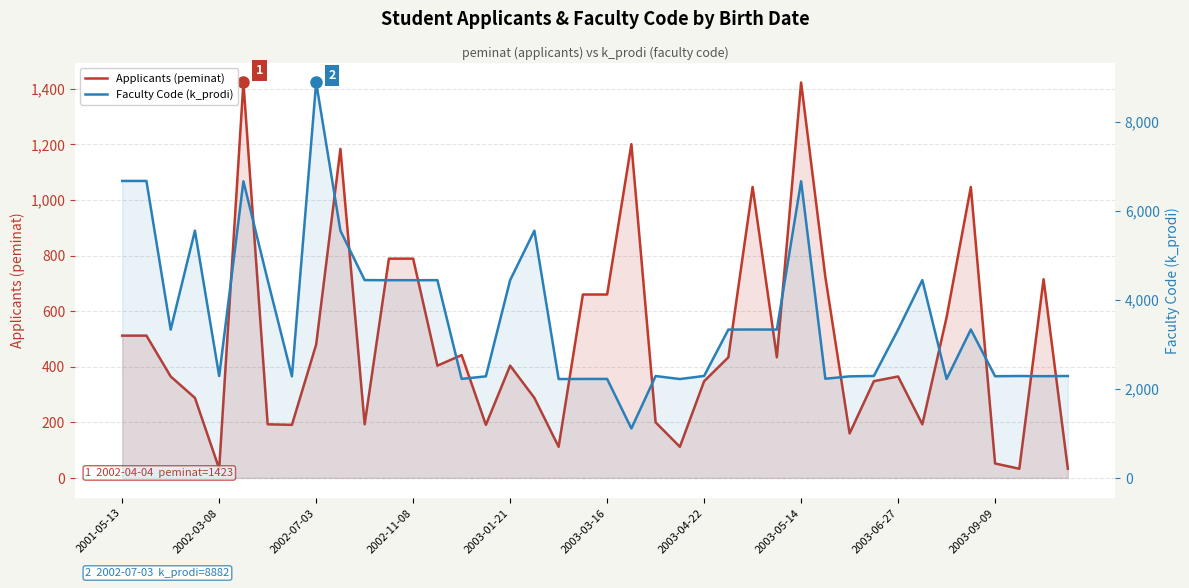

What is the total value across all series at 34?

2800